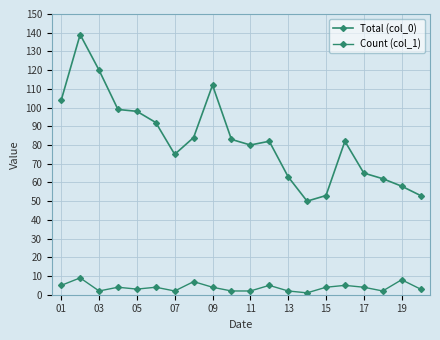

Does the chart have visible grid lines?

Yes